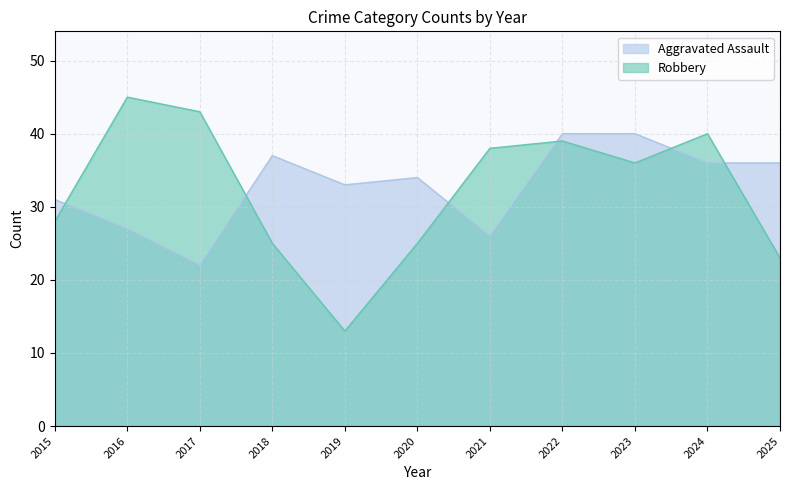

What are all the series names shown in the legend?

Aggravated Assault, Robbery